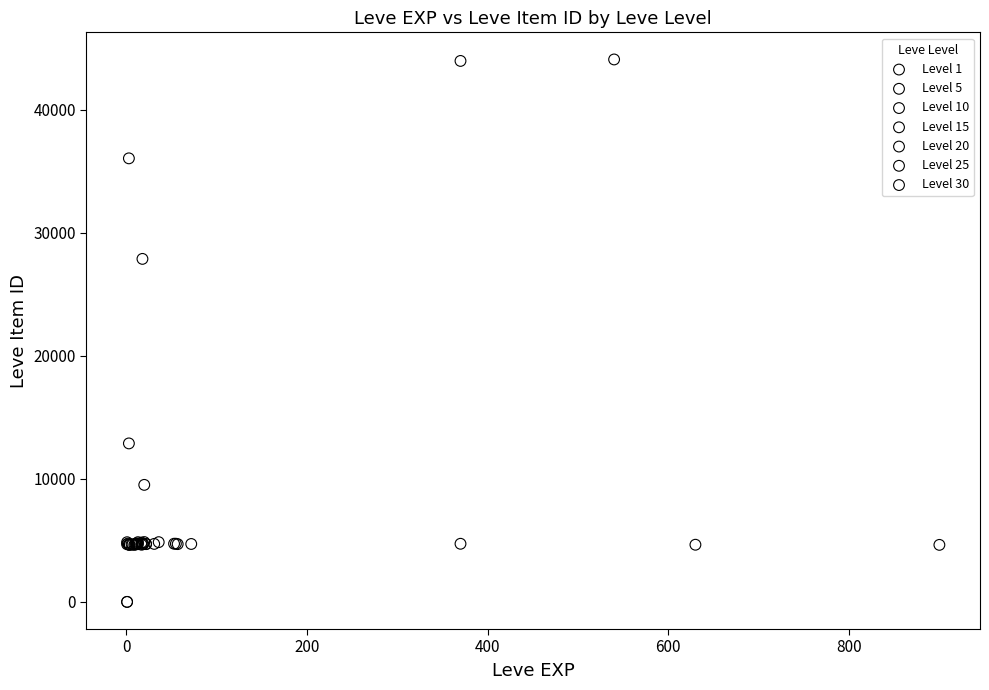

Which series has the widest spread of Y values?

Level 1